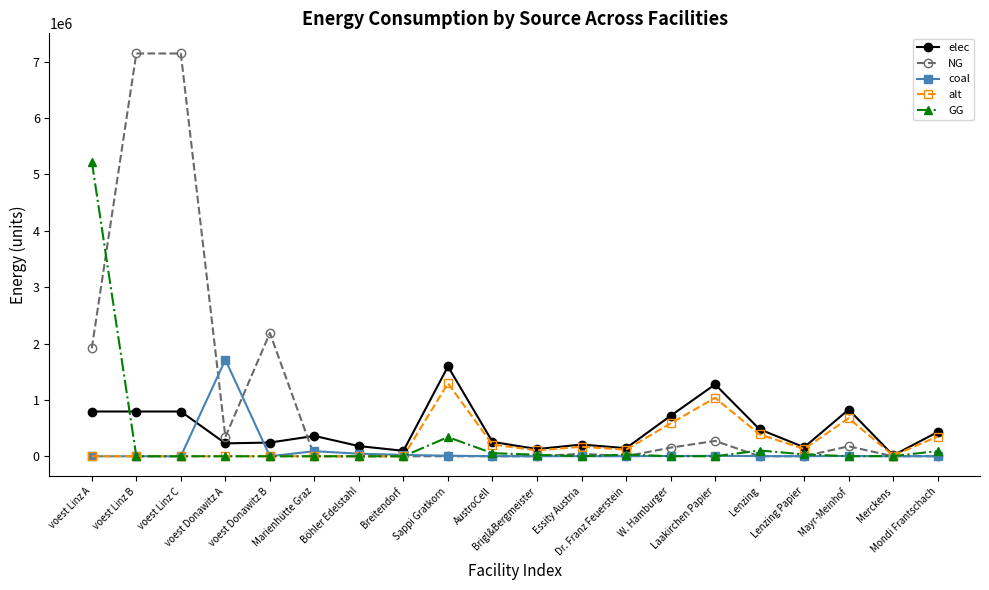

What is the spread (max minus min) of values at Mondi Frantschach?

430171.2